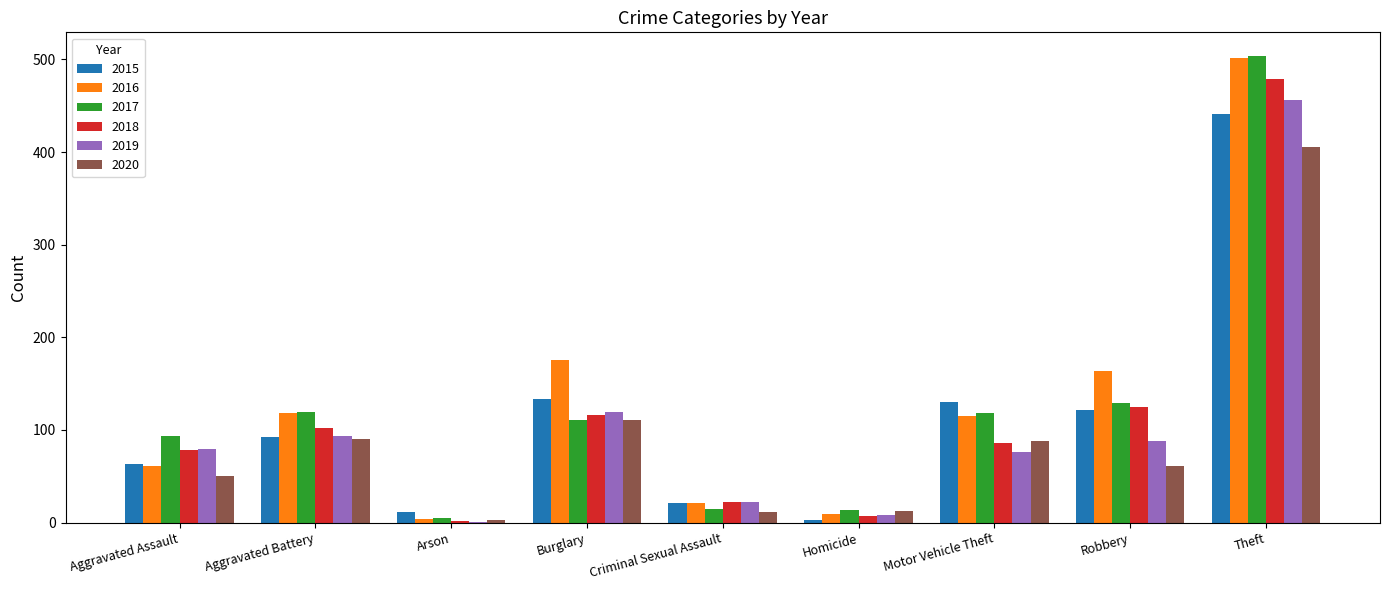

Which label corresponds to the largest value in the chart?

Theft